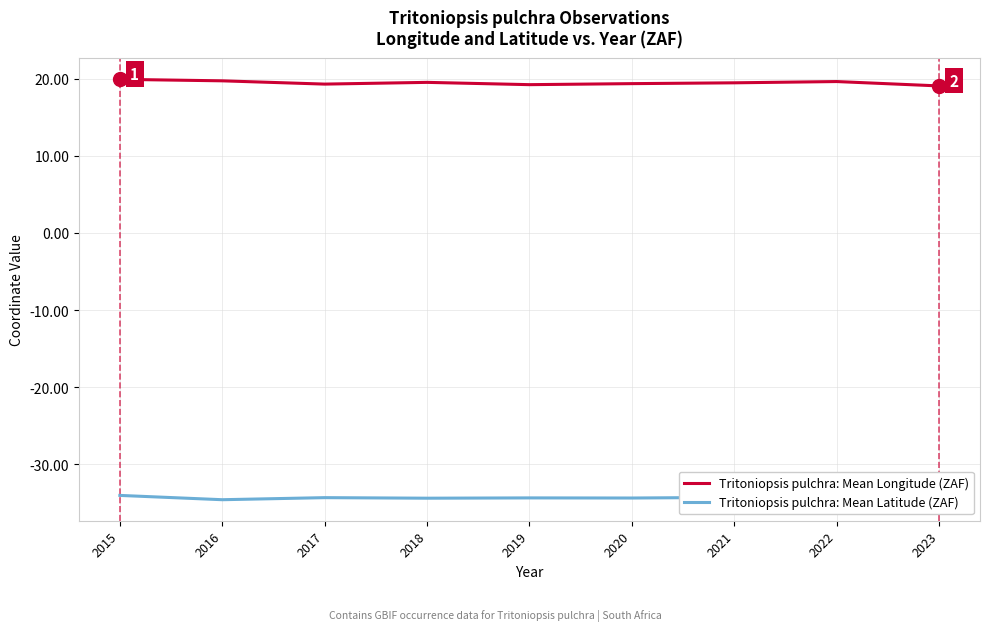

True or false: Tritoniopsis pulchra: Mean Longitude (ZAF) and Tritoniopsis pulchra: Mean Latitude (ZAF) intersect in this chart.

False